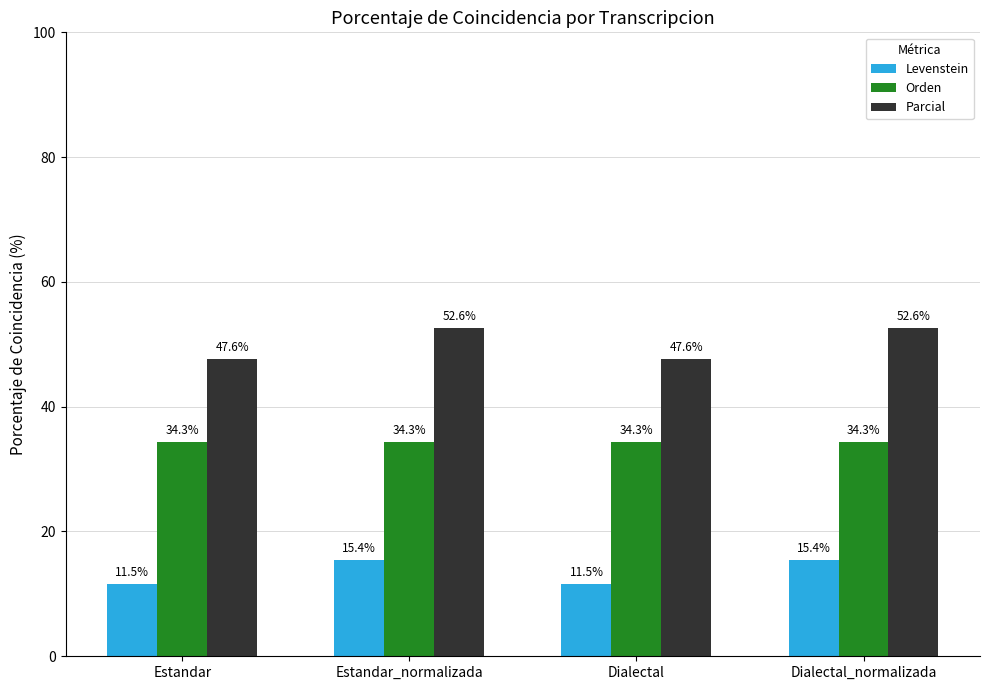

How many groups of bars are there?

4